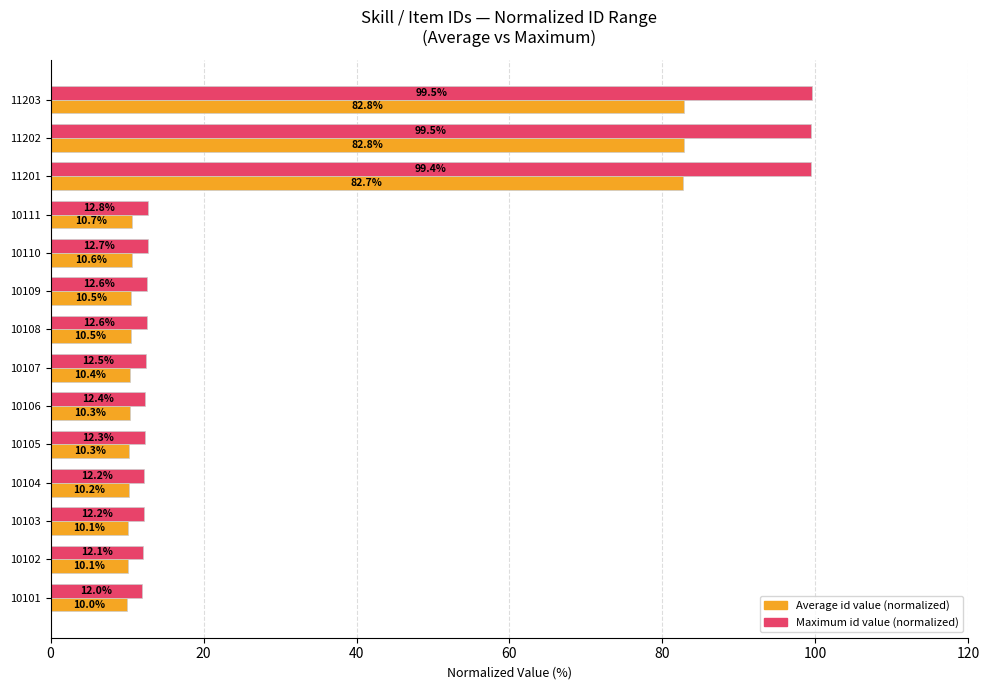

The Maximum id value (normalized) series shows 12.2 at 10103. True or false?

True